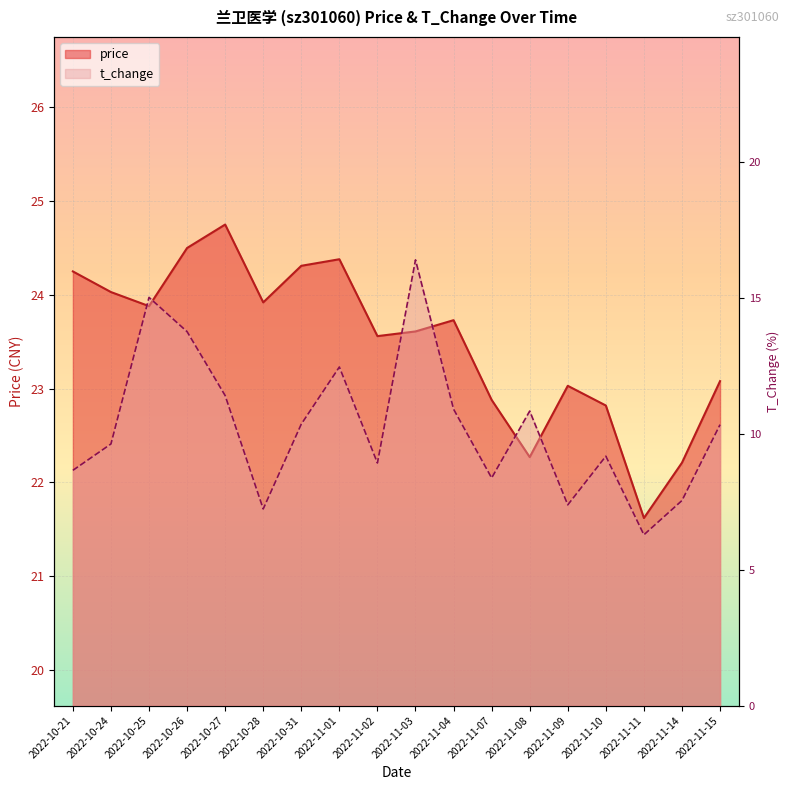

Is the value of price at 2022-11-02 greater than the value of t_change at 2022-11-14?

Yes